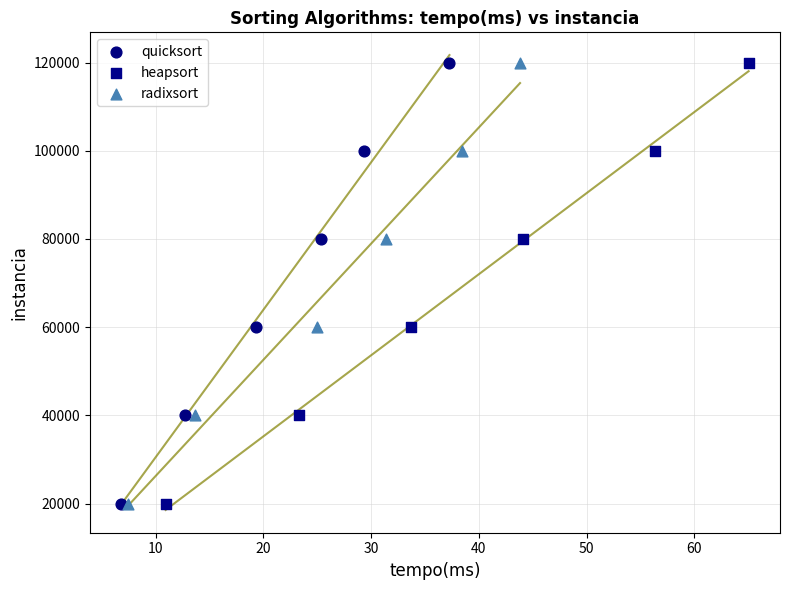

What are all the series names shown in the legend?

quicksort, heapsort, radixsort